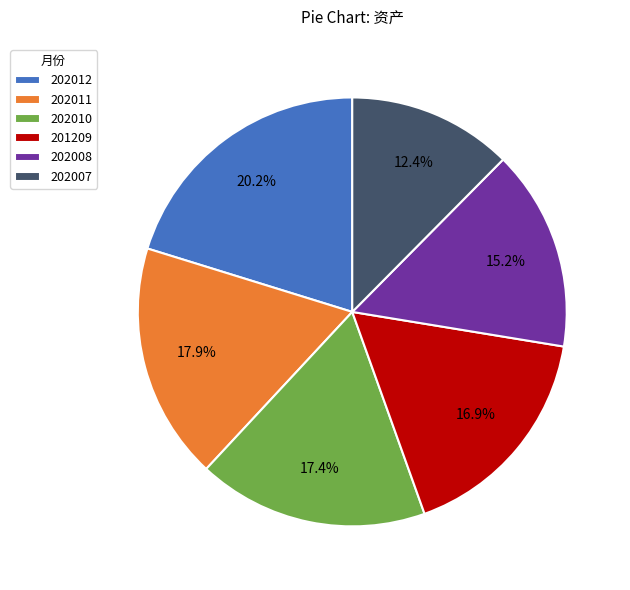

How many segments does this pie chart have?

6